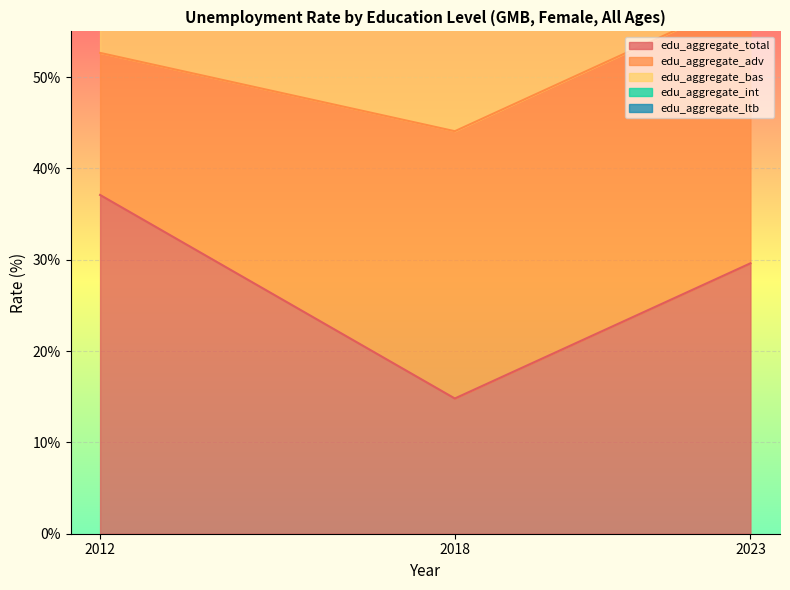

The edu_aggregate_total series shows 37.1 at 2012. True or false?

True